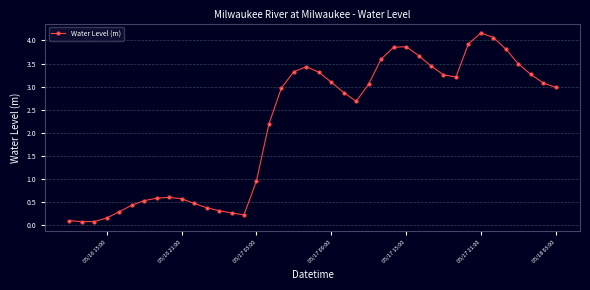

How many values are below 2?

16